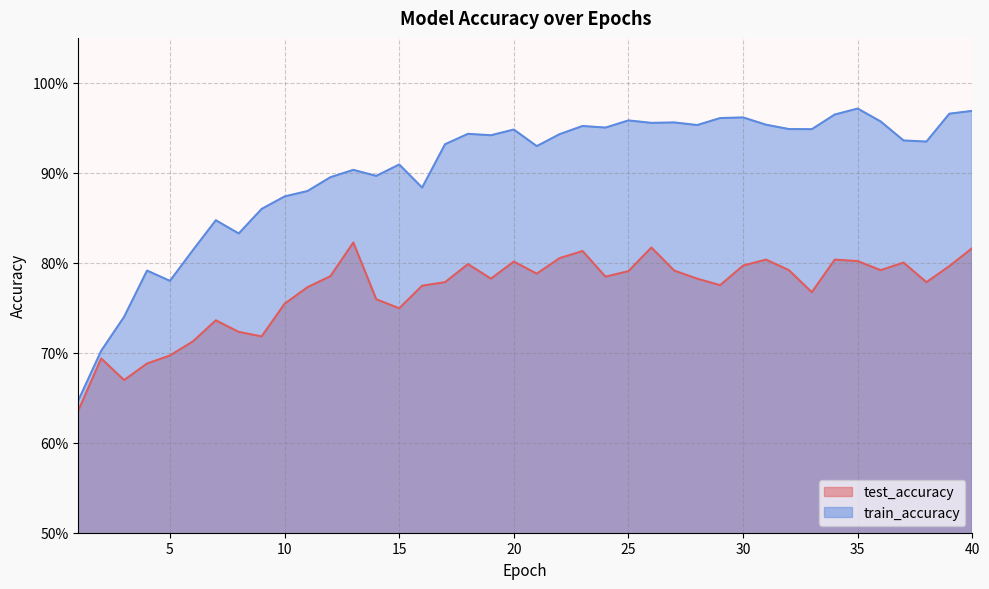

What is the sum of the train_accuracy values at 29 and 34?

1.9